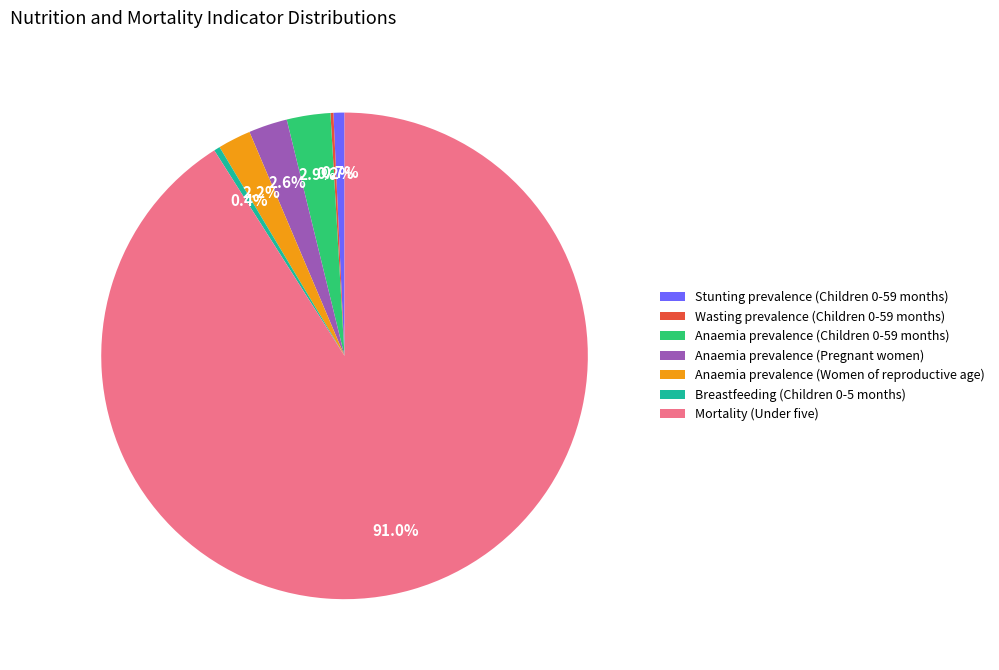

What is the largest slice in the pie chart?

Mortality (Under five)